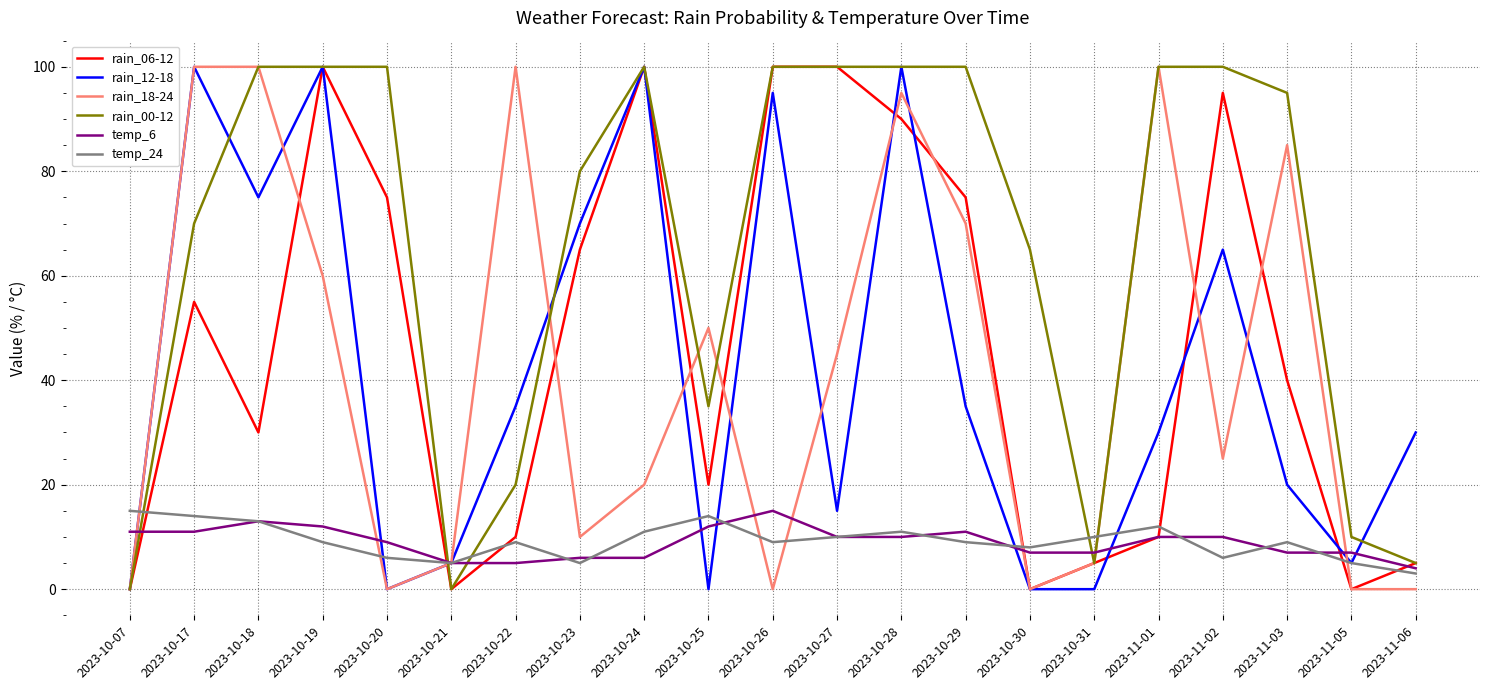

What is the total value across all series at 2023-10-22?

179